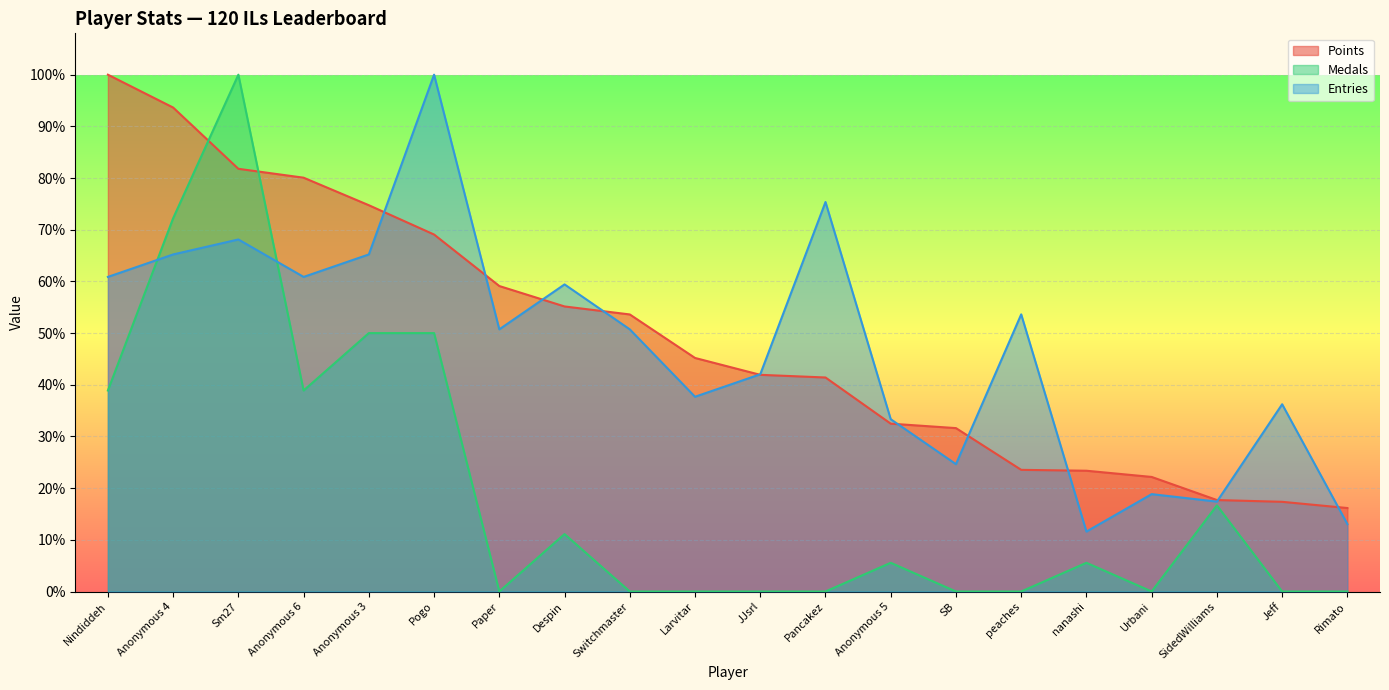

What is the sum of all Points values?

9.8